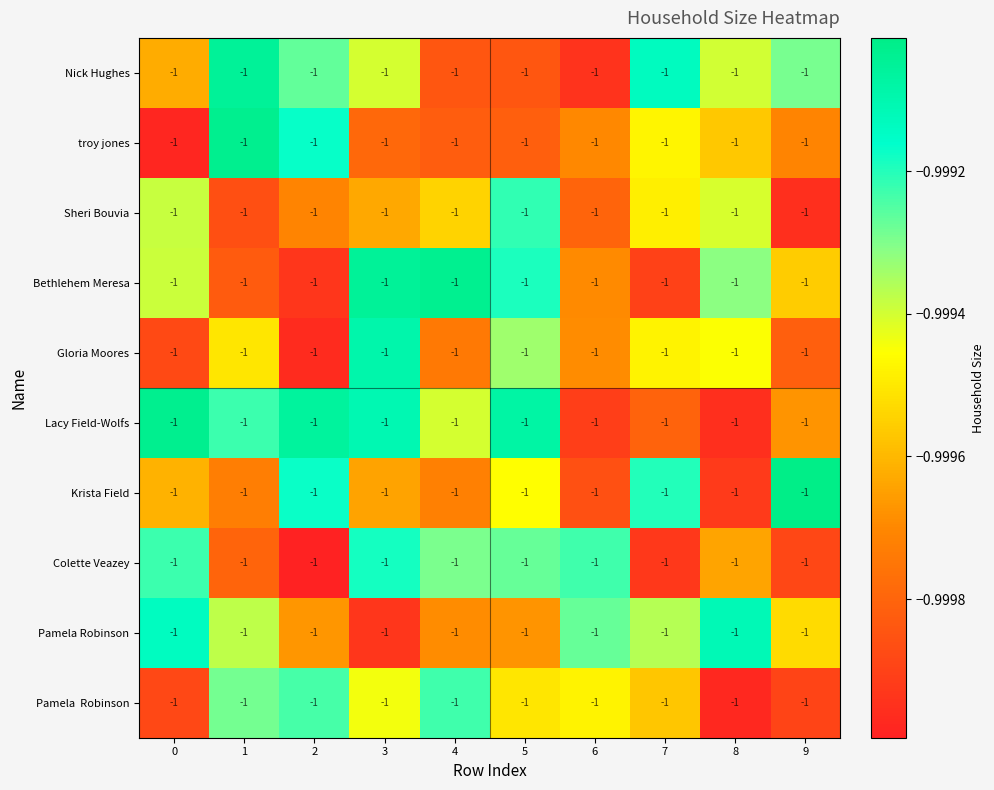

Reading left to right, list all the values displayed in this chart.

Nick Hughes: 0=-1.0	1=-1.0	2=-1.0	3=-1.0	4=-1.0	5=-1.0	6=-1.0	7=-1.0	8=-1.0	9=-1.0
troy jones: 0=-1.0	1=-1.0	2=-1.0	3=-1.0	4=-1.0	5=-1.0	6=-1.0	7=-1.0	8=-1.0	9=-1.0
Sheri Bouvia: 0=-1.0	1=-1.0	2=-1.0	3=-1.0	4=-1.0	5=-1.0	6=-1.0	7=-1.0	8=-1.0	9=-1.0
Bethlehem Meresa: 0=-1.0	1=-1.0	2=-1.0	3=-1.0	4=-1.0	5=-1.0	6=-1.0	7=-1.0	8=-1.0	9=-1.0
Gloria Moores: 0=-1.0	1=-1.0	2=-1.0	3=-1.0	4=-1.0	5=-1.0	6=-1.0	7=-1.0	8=-1.0	9=-1.0
Lacy Field-Wolfs: 0=-1.0	1=-1.0	2=-1.0	3=-1.0	4=-1.0	5=-1.0	6=-1.0	7=-1.0	8=-1.0	9=-1.0
Krista Field: 0=-1.0	1=-1.0	2=-1.0	3=-1.0	4=-1.0	5=-1.0	6=-1.0	7=-1.0	8=-1.0	9=-1.0
Colette Veazey: 0=-1.0	1=-1.0	2=-1.0	3=-1.0	4=-1.0	5=-1.0	6=-1.0	7=-1.0	8=-1.0	9=-1.0
Pamela Robinson: 0=-1.0	1=-1.0	2=-1.0	3=-1.0	4=-1.0	5=-1.0	6=-1.0	7=-1.0	8=-1.0	9=-1.0
Pamela Robinson: 0=-1.0	1=-1.0	2=-1.0	3=-1.0	4=-1.0	5=-1.0	6=-1.0	7=-1.0	8=-1.0	9=-1.0